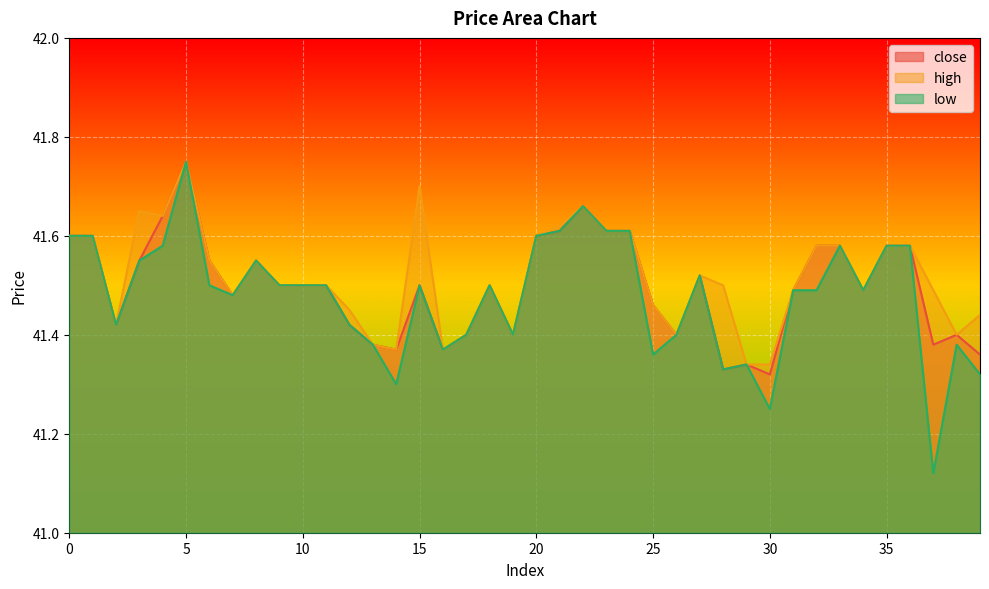

At which category does close reach its first local valley?

2